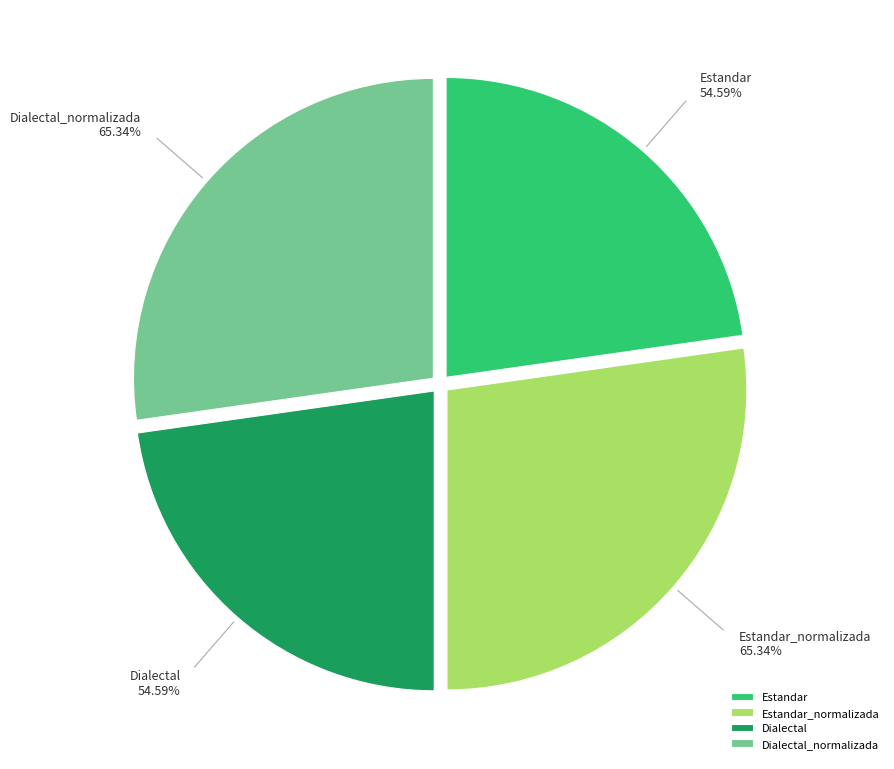

How many slices are in this pie chart?

4